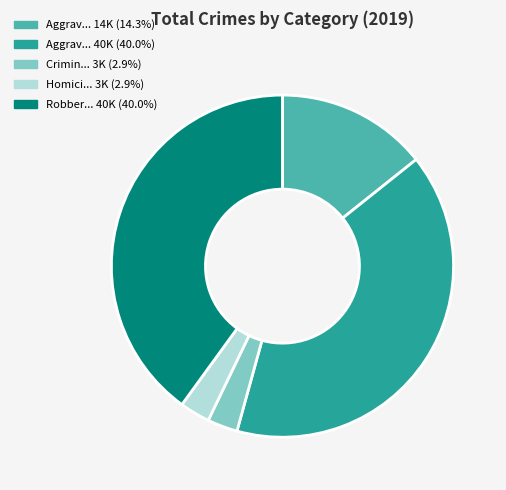

Is there a majority slice in this chart?

No